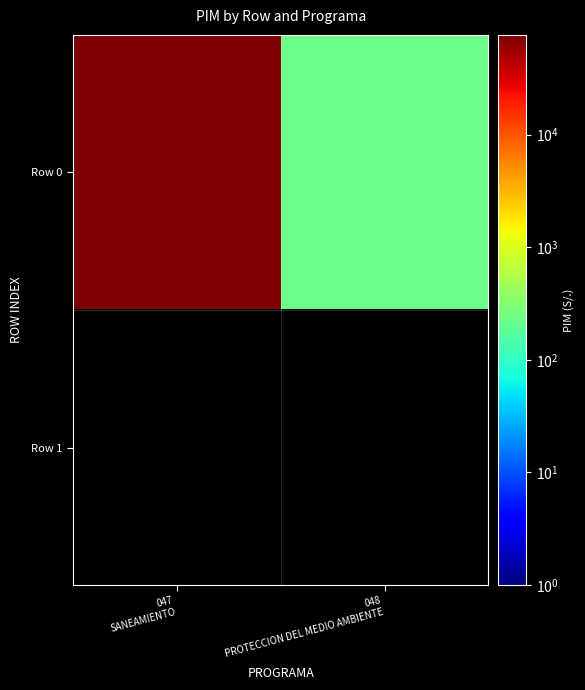

What is the spread (max minus min) of values at 047
SANEAMIENTO?

76865